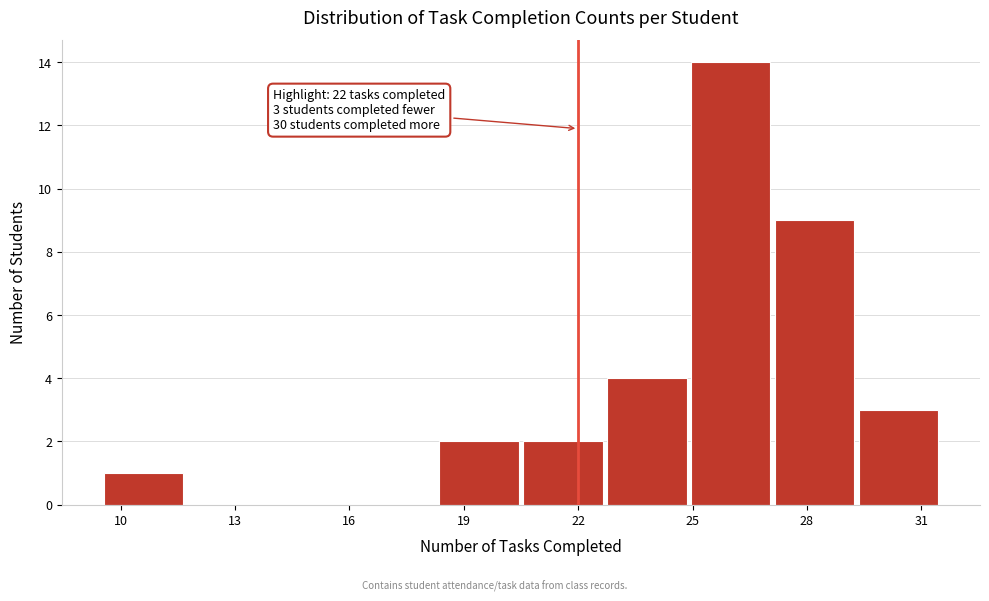

Which range on the x-axis has the tallest bar?

24.9 to 27.1